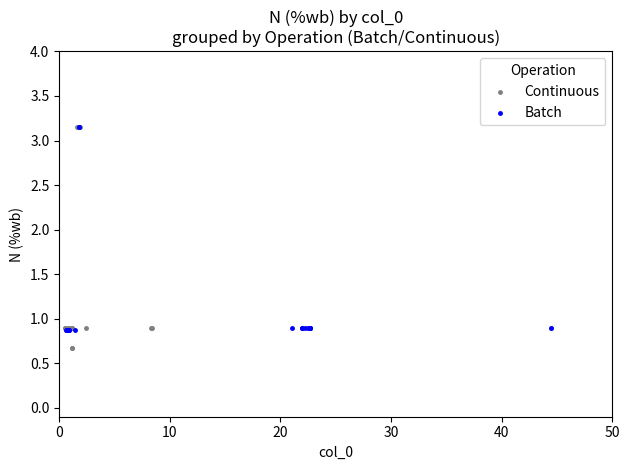

Which series has the widest spread of Y values?

Continuous